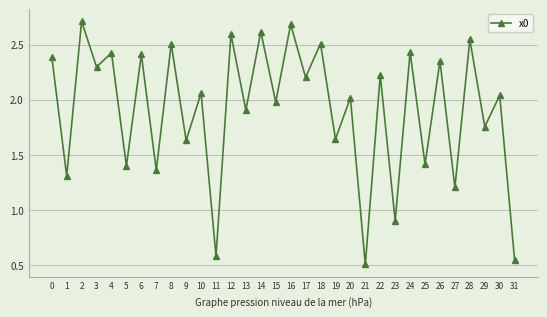

Where is the first local maximum?

2